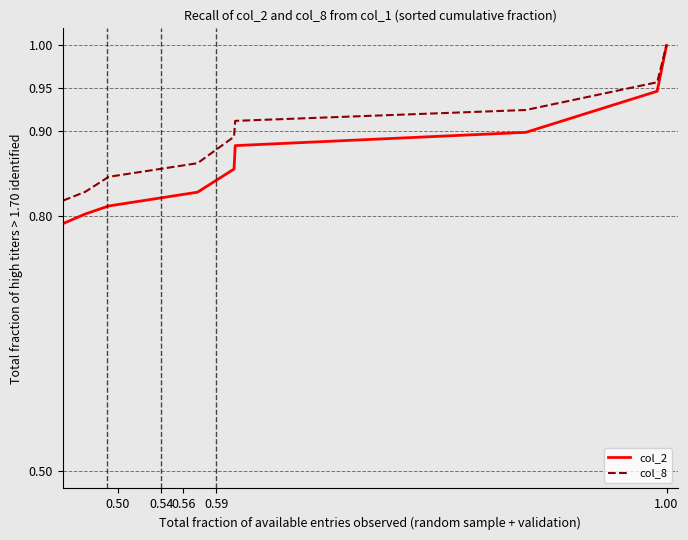

What is the difference between the maximum and minimum values in the col_8 series?

0.5